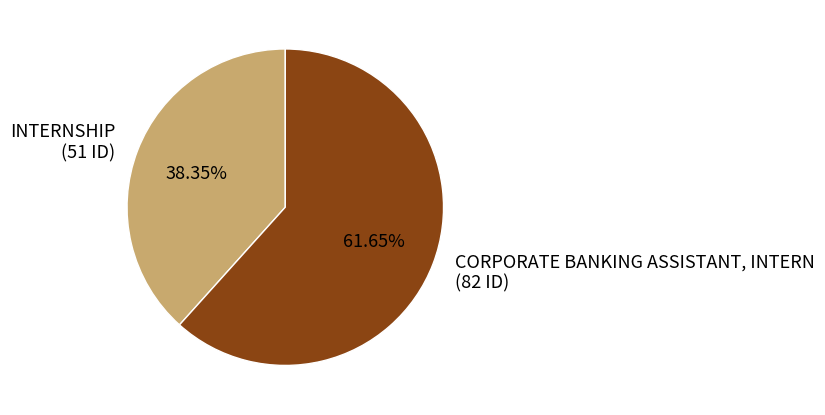

What is the largest slice in the pie chart?

CORPORATE BANKING ASSISTANT, INTERN